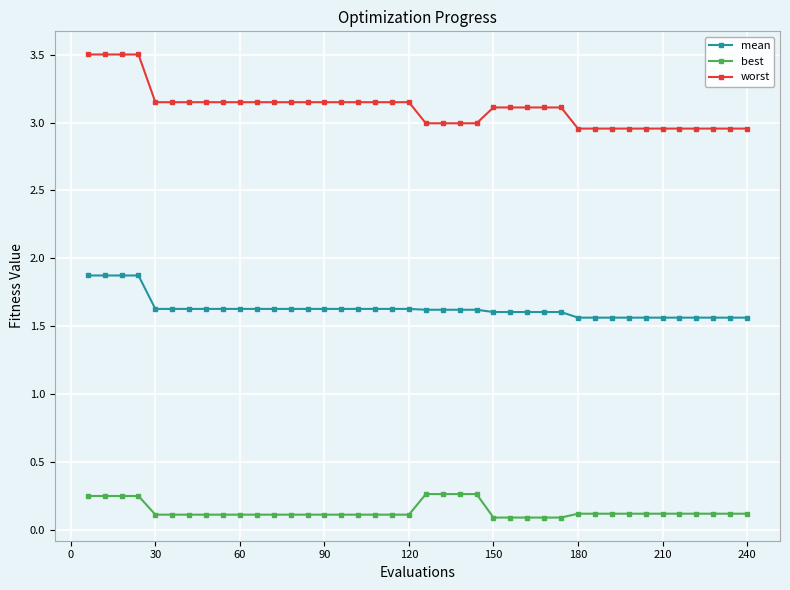

Count the mean values in the range 1 to 2.

40